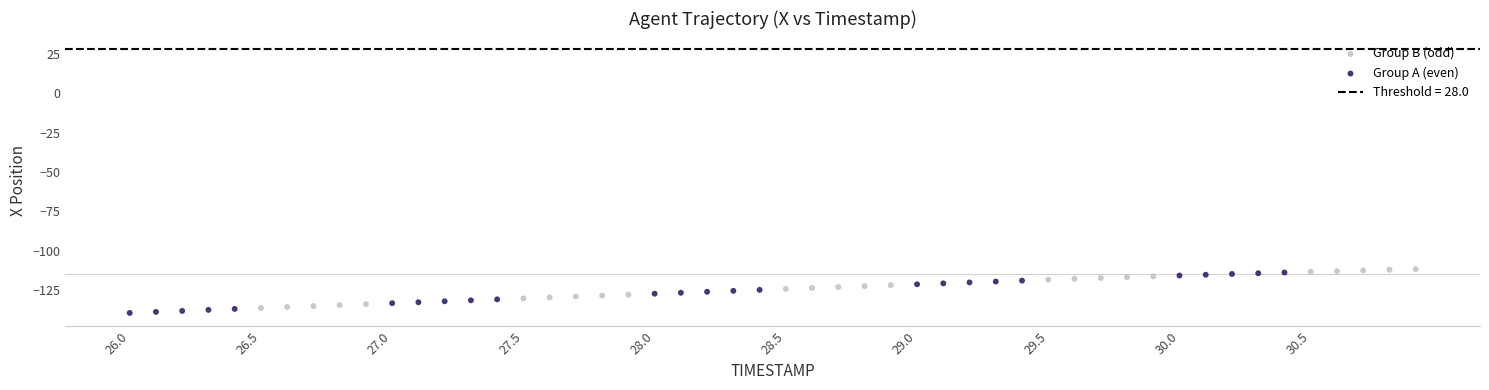

Which series has the widest spread of Y values?

Group A (even)